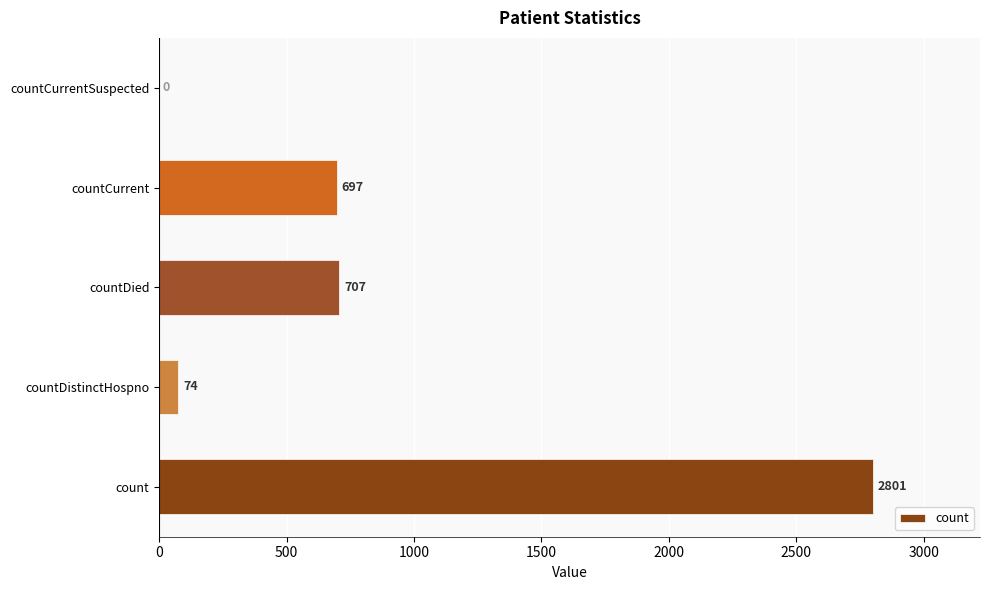

What is the average value?

856